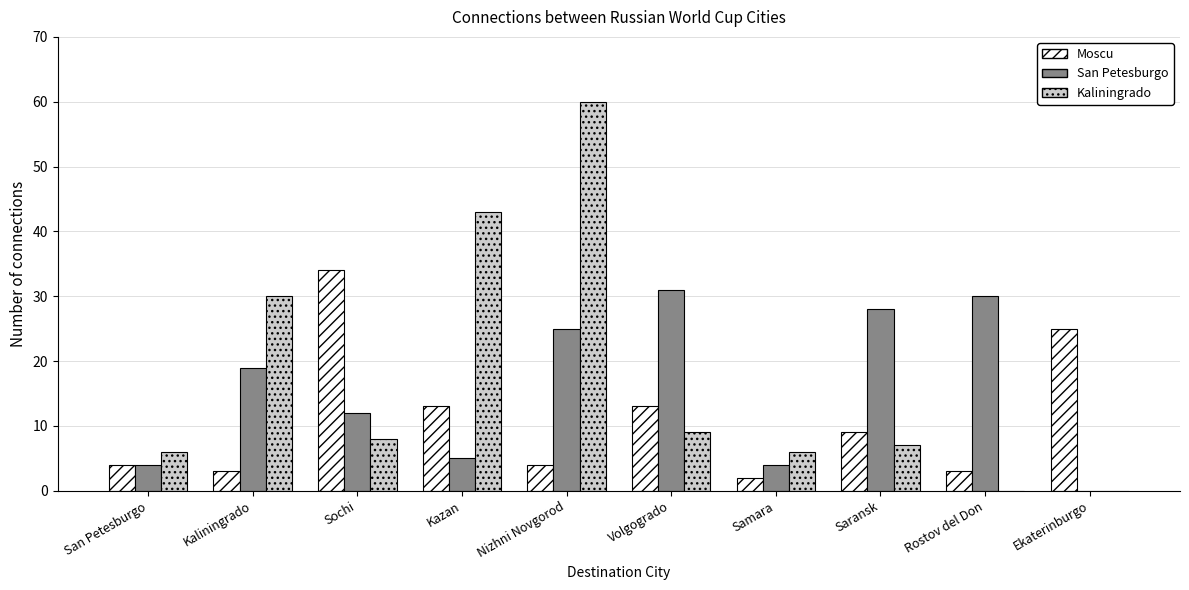

What is the total value across all series at Volgogrado?

53